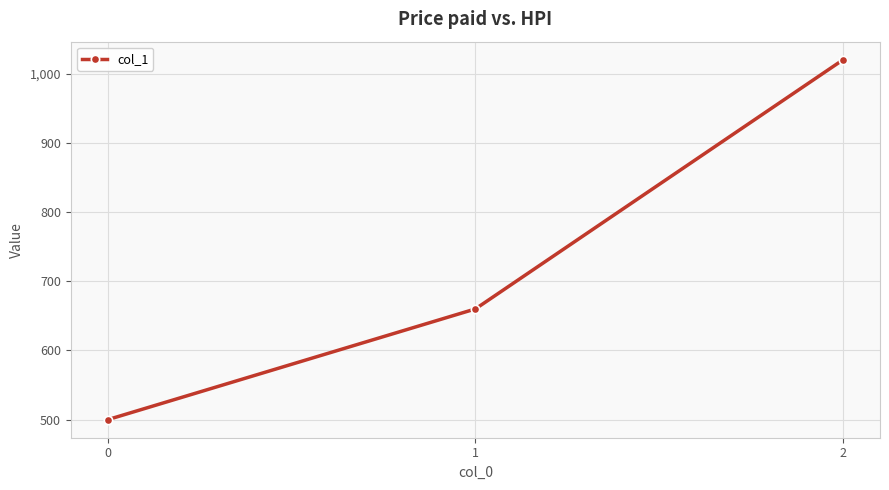

How many values are between 500 and 1020?

3